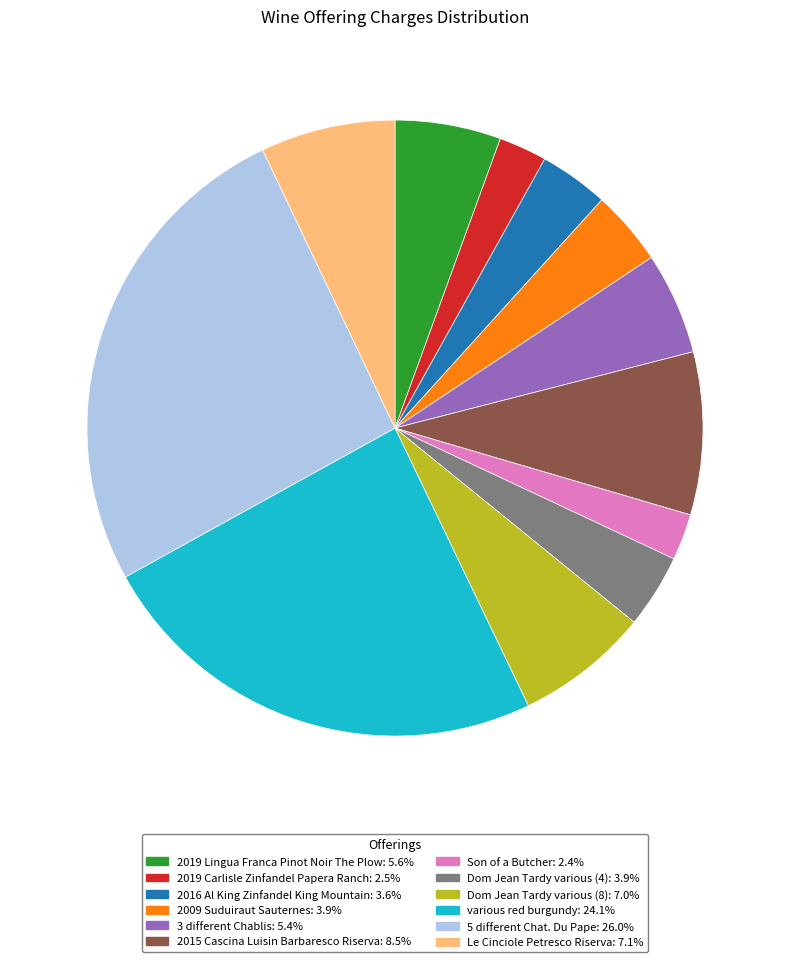

Which category has the biggest portion of the pie?

5 different Chat. Du Pape